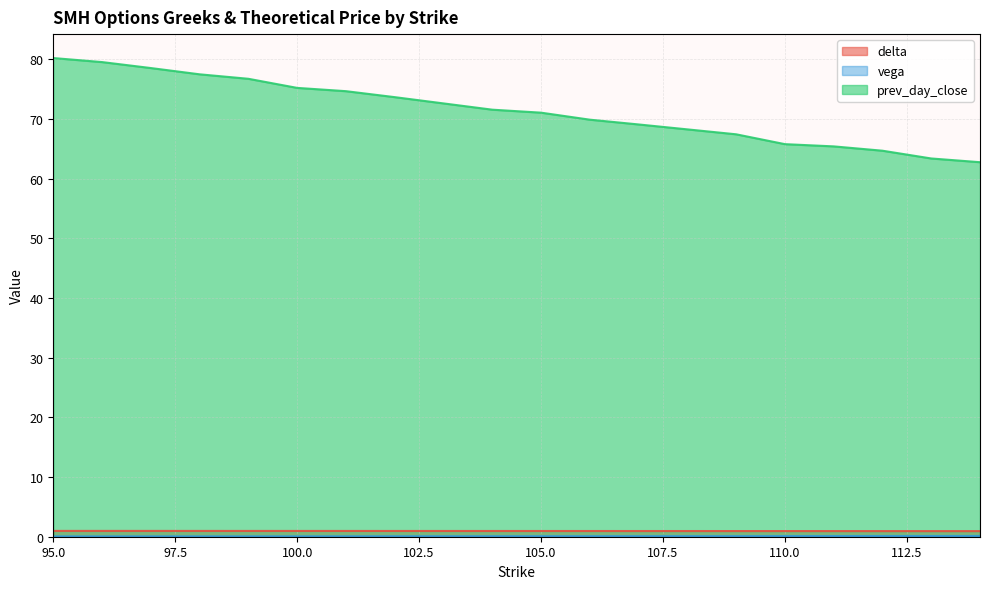

What is the value of the vega point at the 1st from the left?

0.1